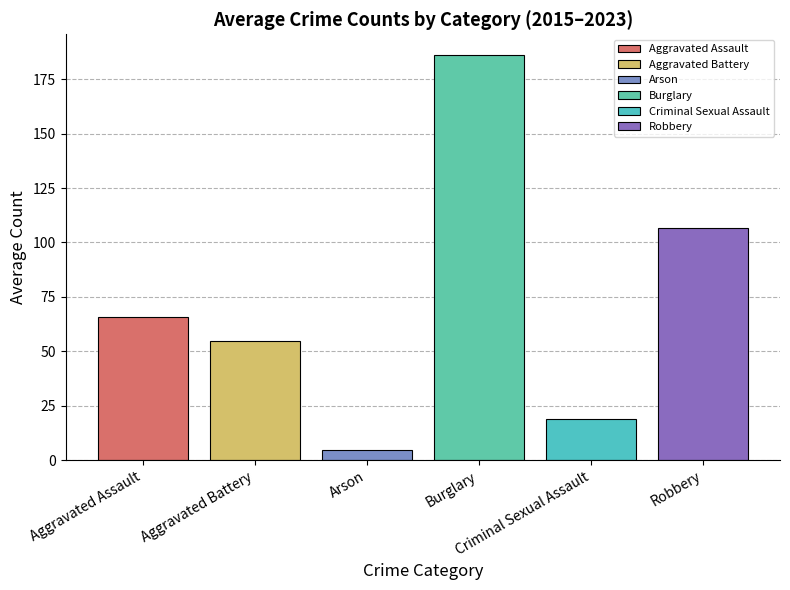

What are all the series names shown in the legend?

Aggravated Assault, Aggravated Battery, Arson, Burglary, Criminal Sexual Assault, Robbery